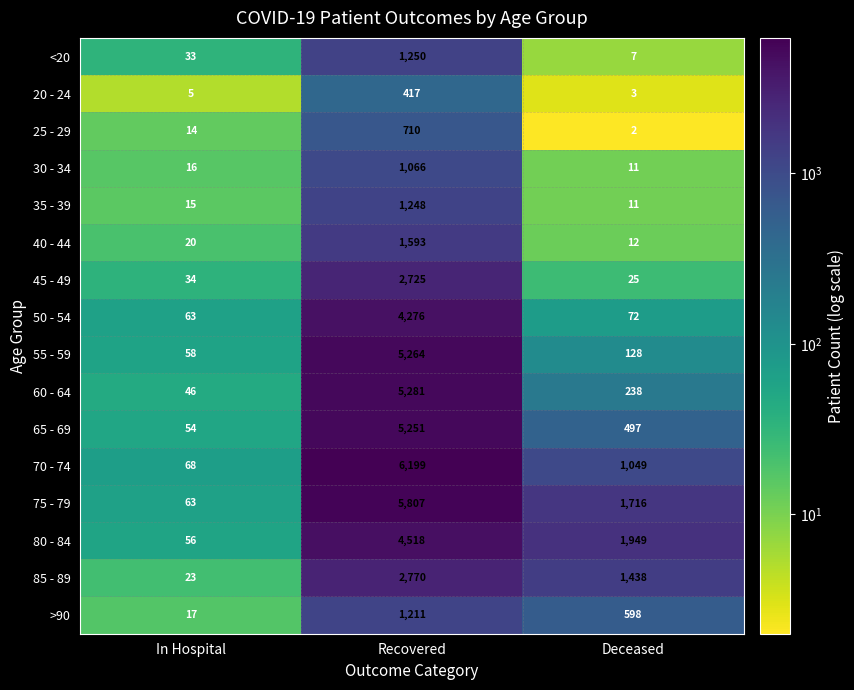

Is it true that 30 - 34 equals 244 at Recovered?

False